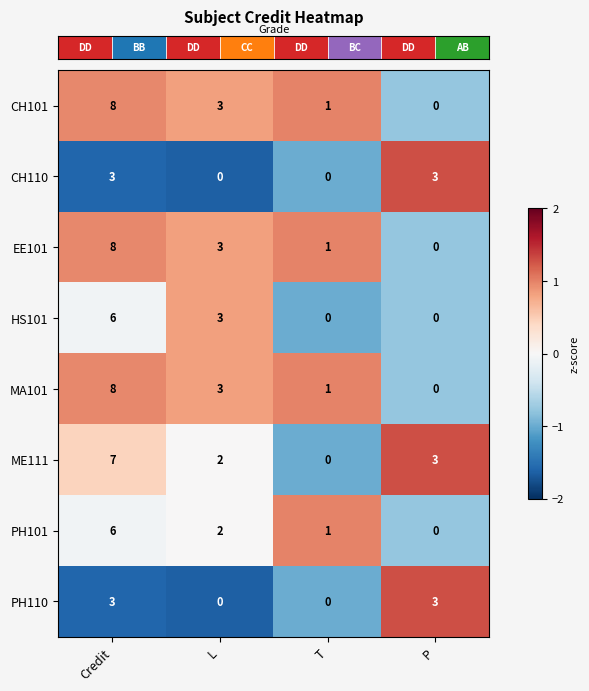

At which label is HS101 closest to 3?

L